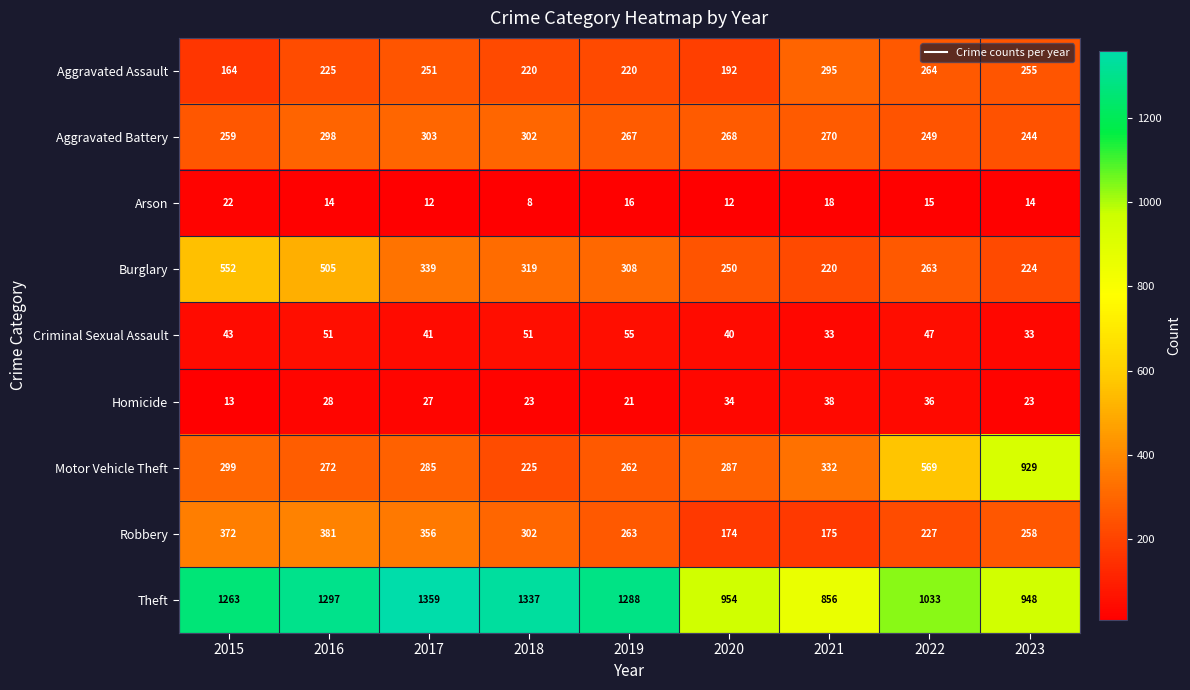

List the series in order of their peak value, lowest first.

Arson, Homicide, Criminal Sexual Assault, Aggravated Assault, Aggravated Battery, Robbery, Burglary, Motor Vehicle Theft, Theft